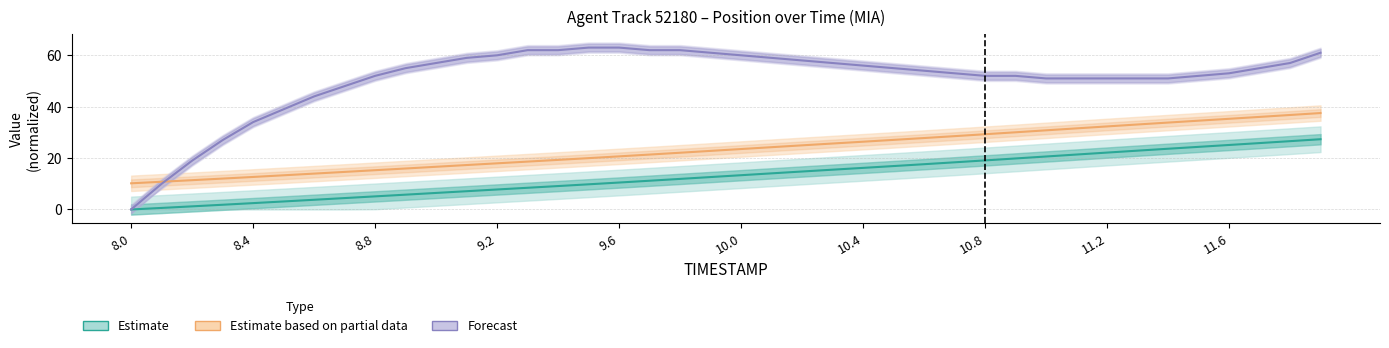

How many data points in Estimate based on partial data are less than 23?

20